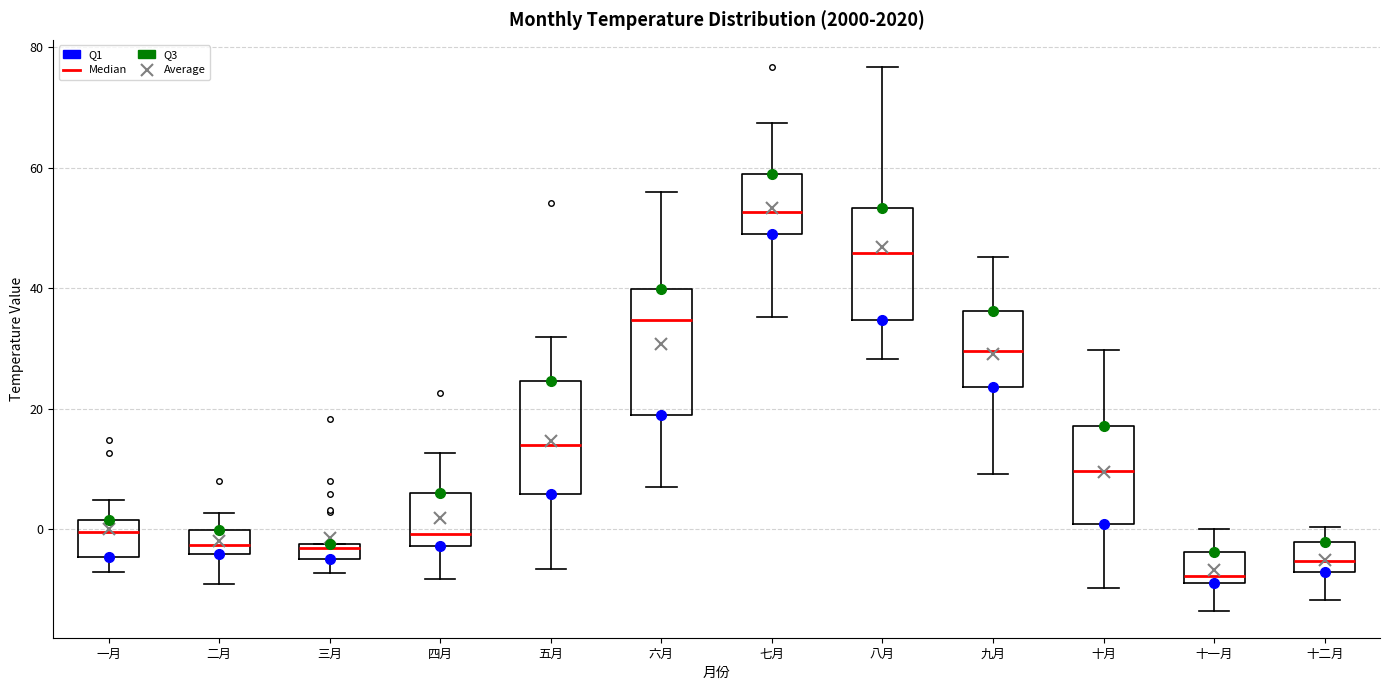

Which box is the tallest, from its lower edge to its upper edge?

六月